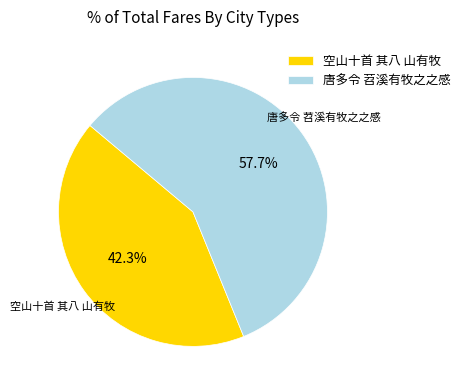

How many slices are in this pie chart?

2